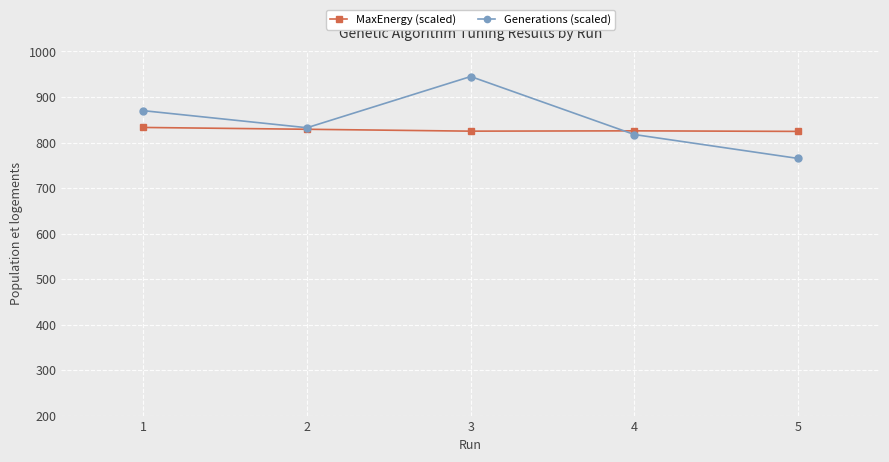

At which category does Generations (scaled) reach its first local peak?

3